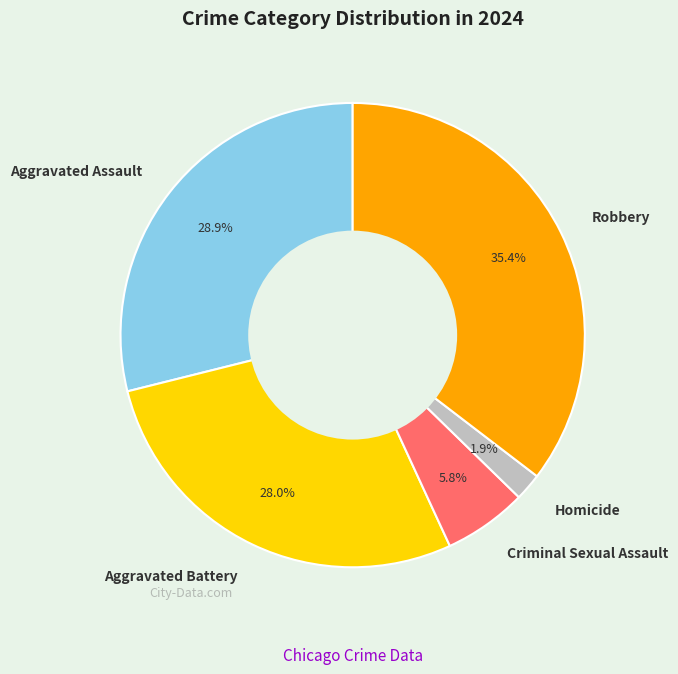

Count the number of slices in the pie.

5